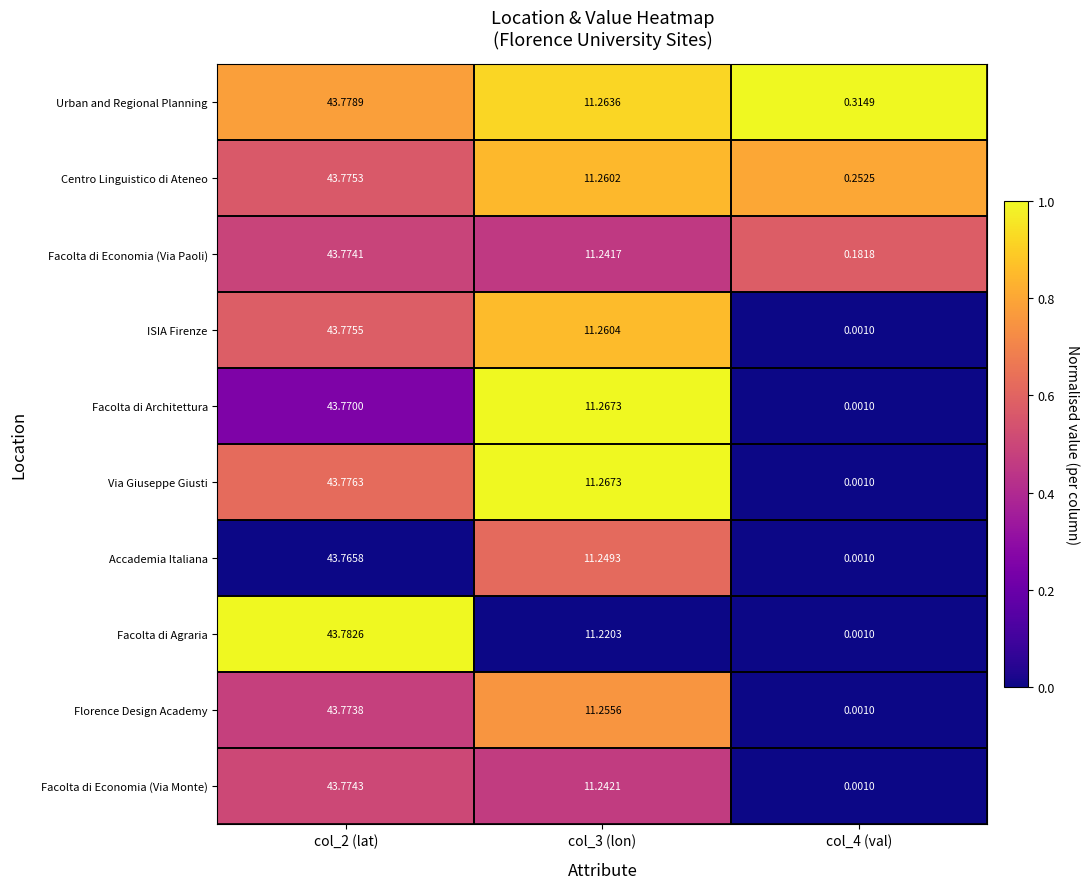

Which series has the largest range (max minus min)?

Facolta di Agraria